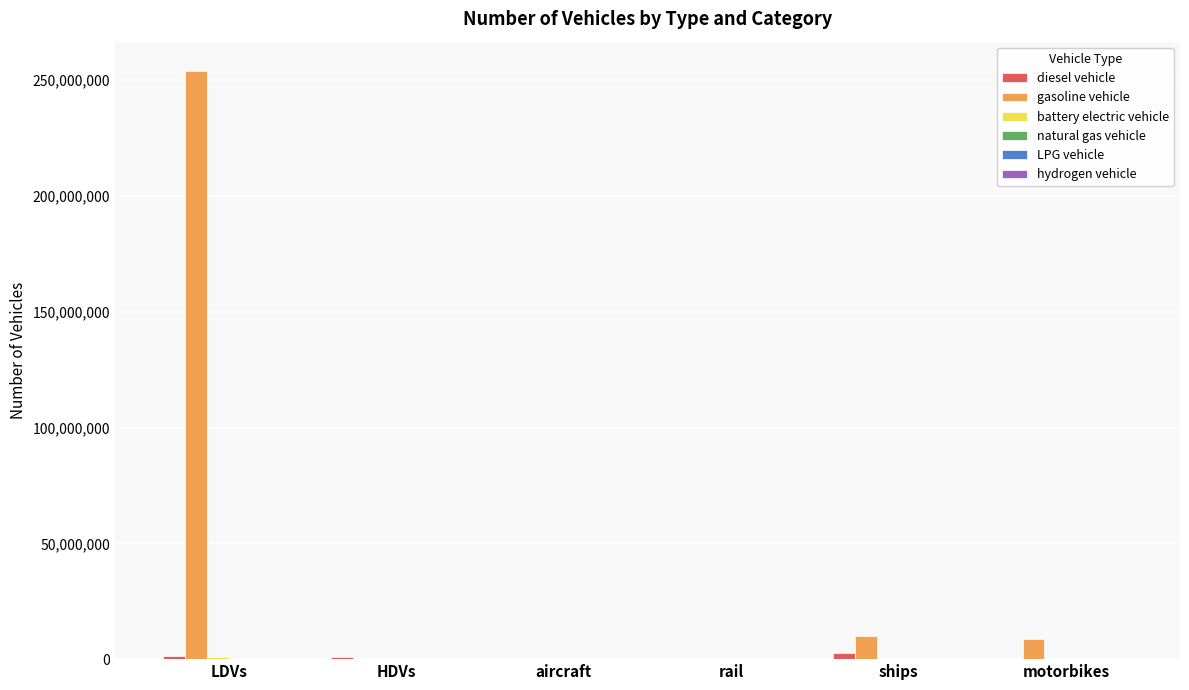

What is the sum of all gasoline vehicle values?

272492589.4